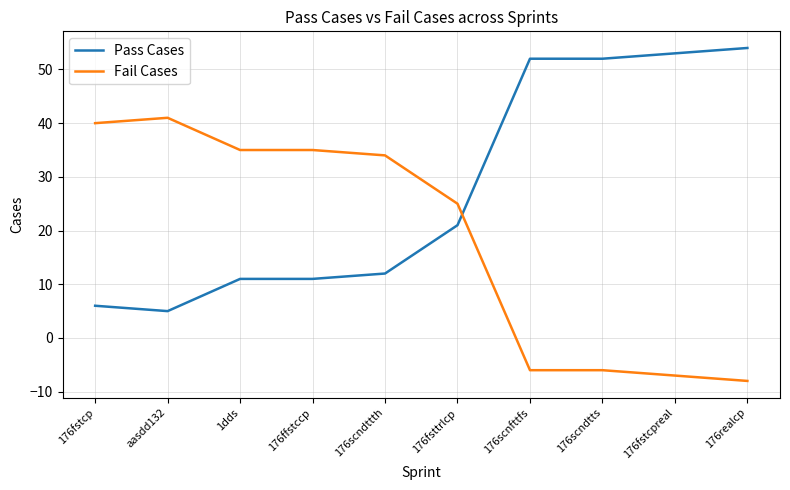

The value of Fail Cases at 176scndtts is -6. True or false?

True